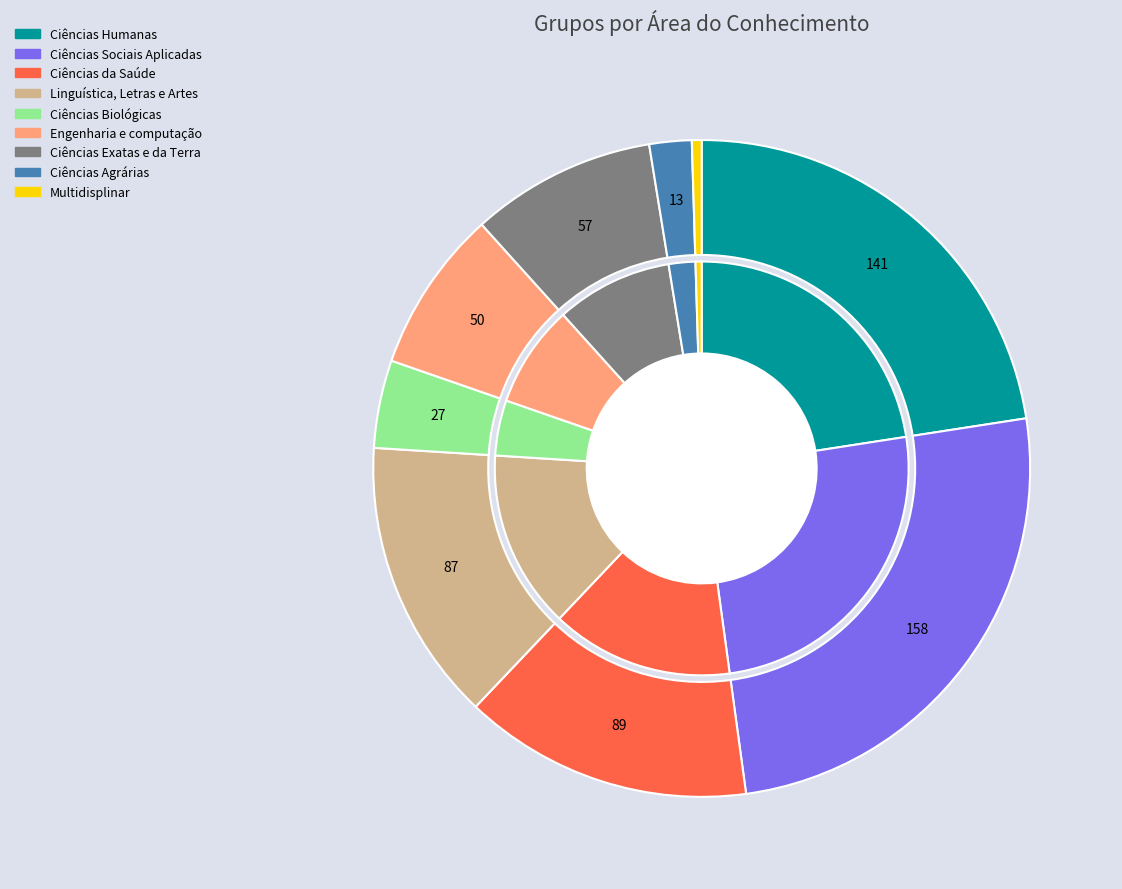

How many segments does this pie chart have?

9